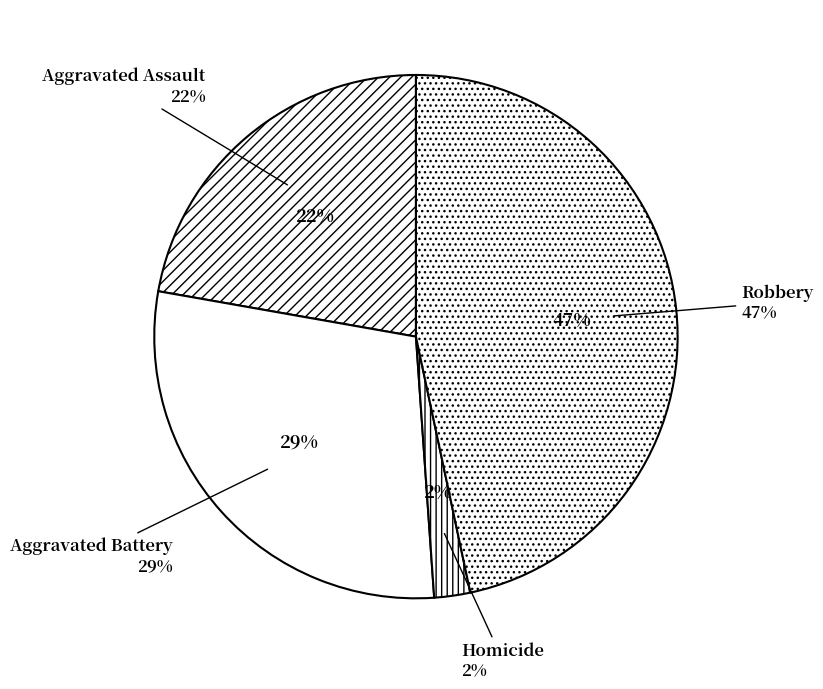

Combined, do Robbery and Aggravated Battery account for over 50%?

Yes